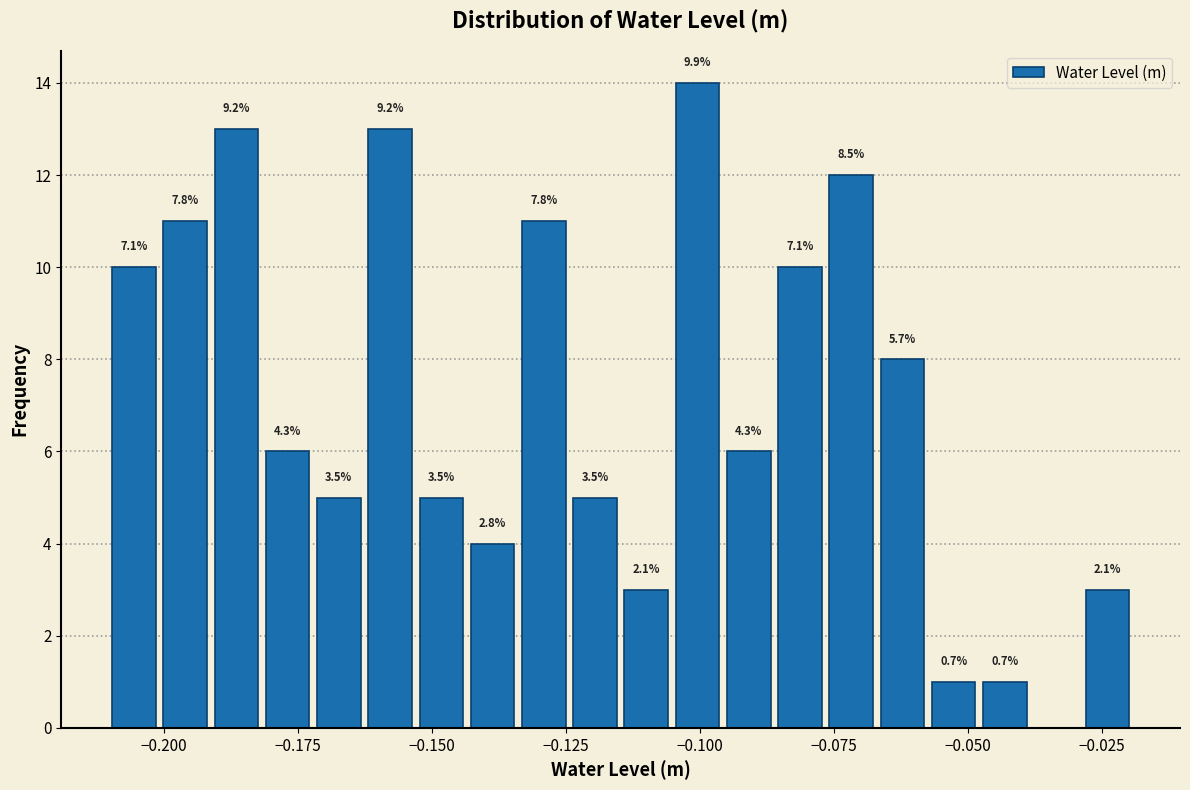

Around what value on the x-axis is the tallest bar? Give the approximate position of its centre, as read against the axis.

-0.100